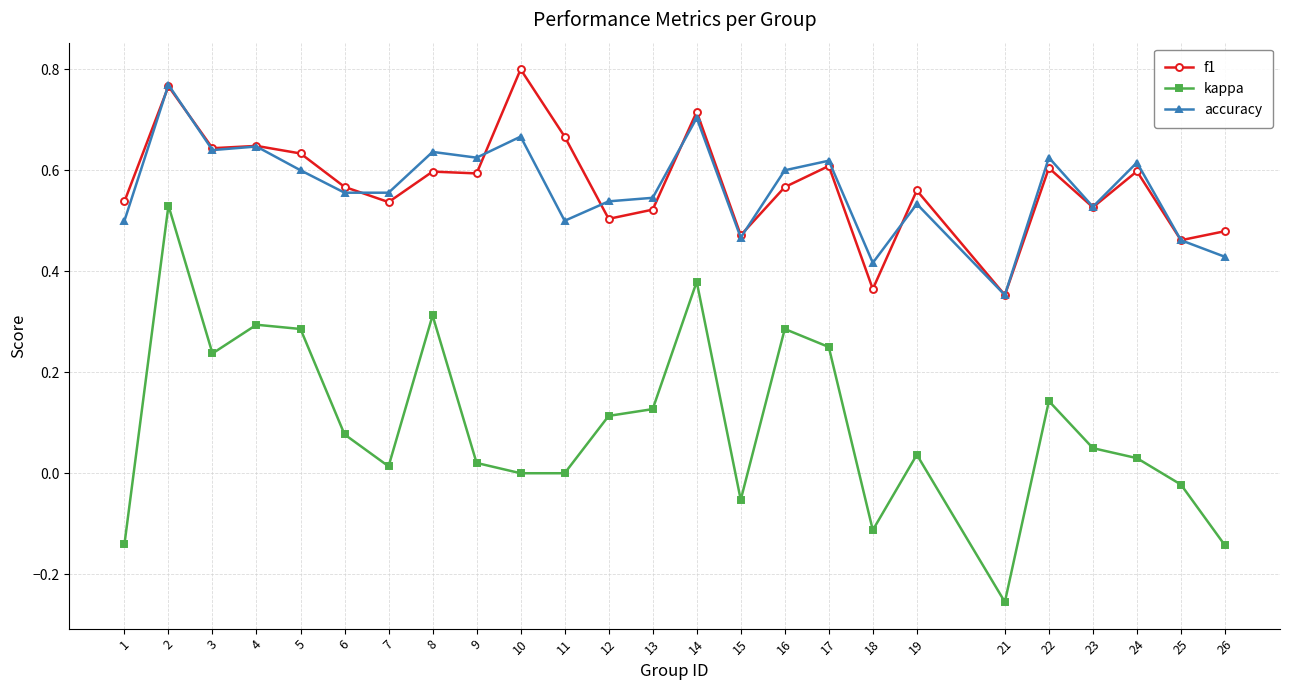

Count the f1 values in the range 0 to 1.

25